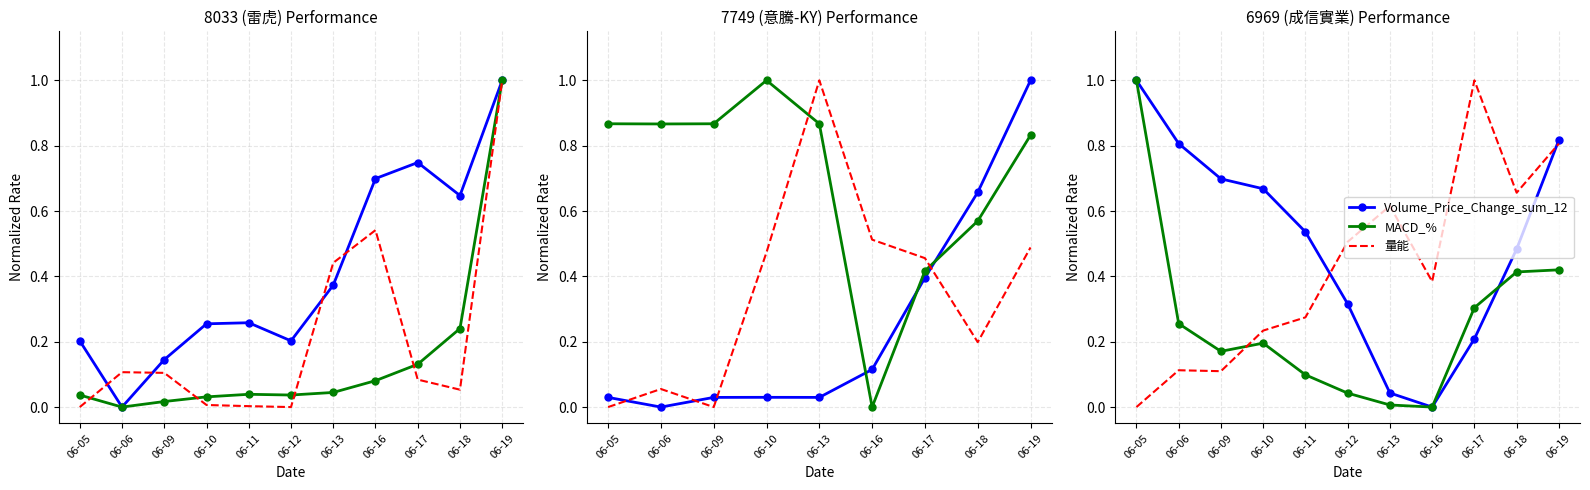

List the labels in order of 量能 value, smallest first.

06-05, 06-09, 06-06, 06-10, 06-11, 06-16, 06-12, 06-13, 06-18, 06-19, 06-17